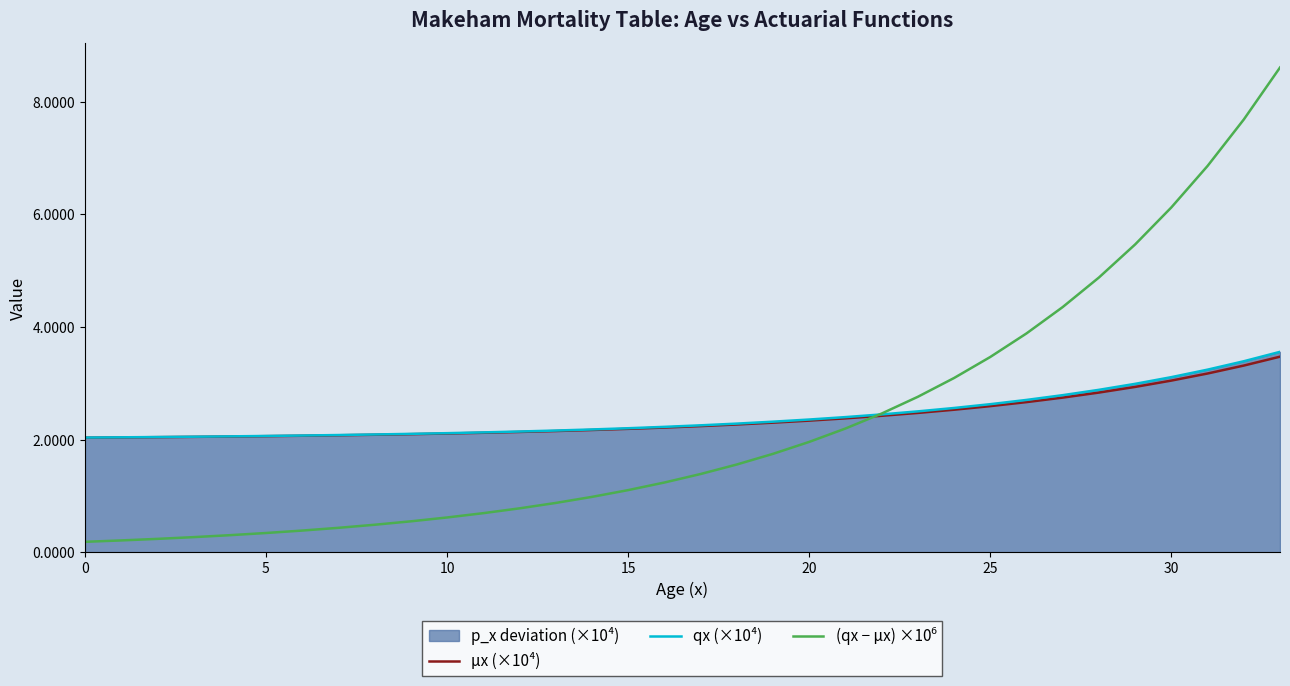

The value of μx (×10⁴) at 20 is 0.7. True or false?

False